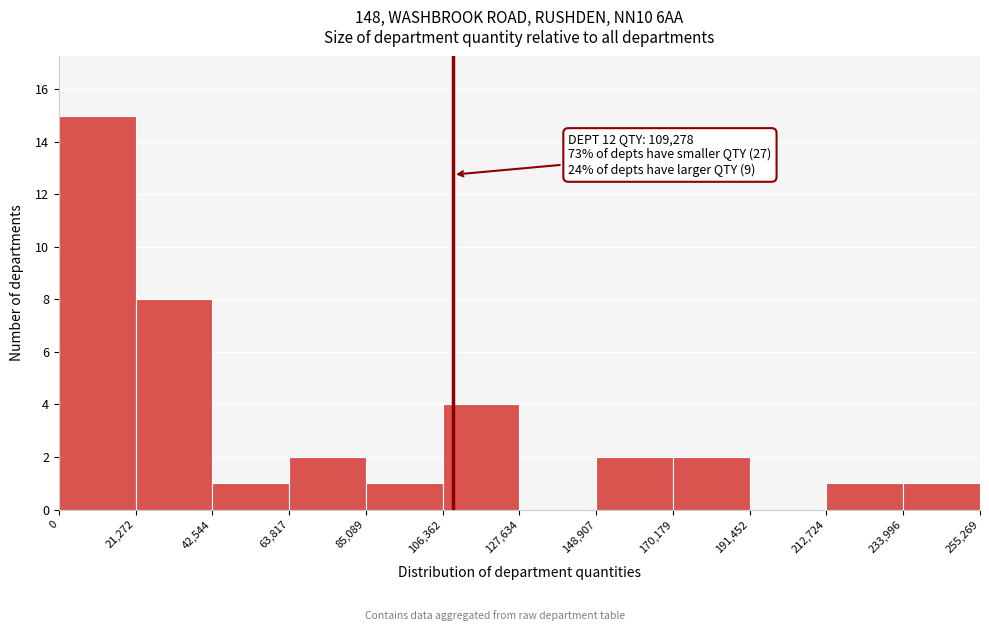

Which range on the x-axis has the tallest bar?

0 to 21,272